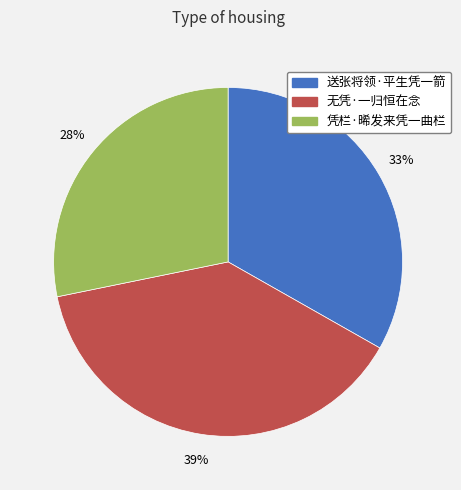

To the nearest percent, what is the average slice percentage?

33%